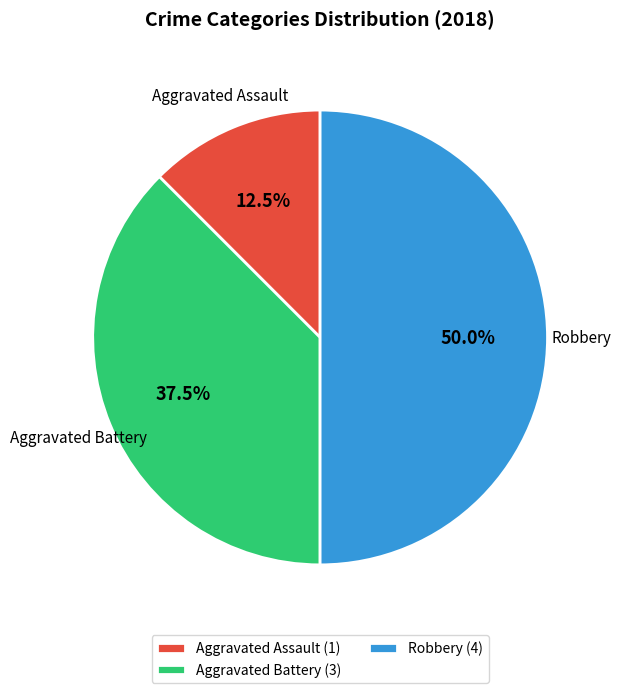

Which slice is the largest?

Robbery